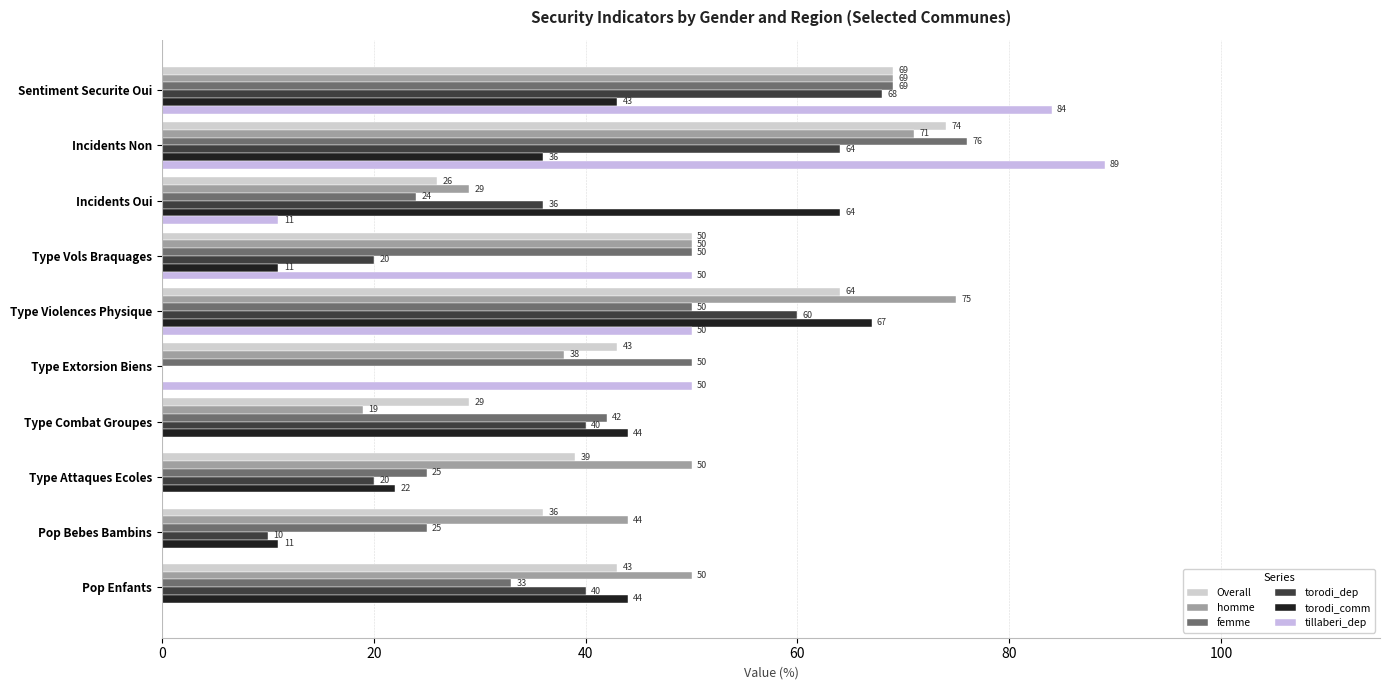

Count the number of data series in this chart.

6